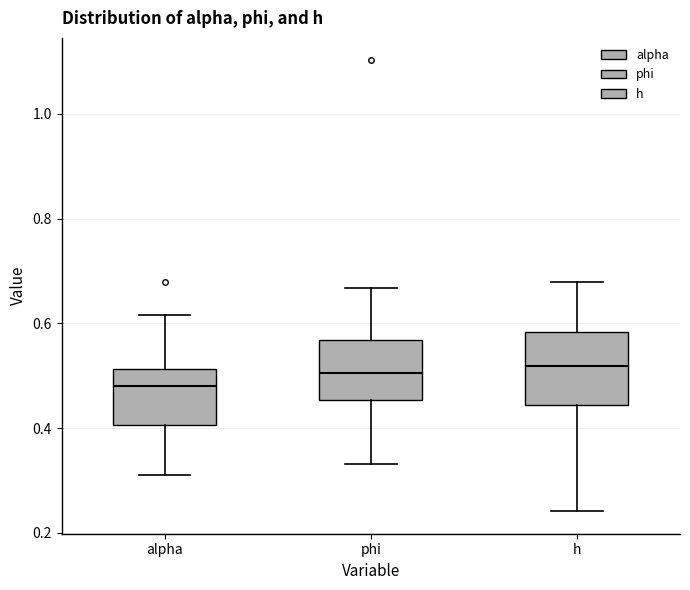

Reading left to right, read every box against the y-axis: the position of its median line, the range the box covers, and the ends of its whiskers. The values are not printed on the chart, so give them approximately, as read against the axis.

alpha: median 0.48, box 0.40 to 0.52, whiskers 0.32 to 0.62
phi: median 0.50, box 0.46 to 0.56, whiskers 0.34 to 0.66
h: median 0.52, box 0.44 to 0.58, whiskers 0.24 to 0.68